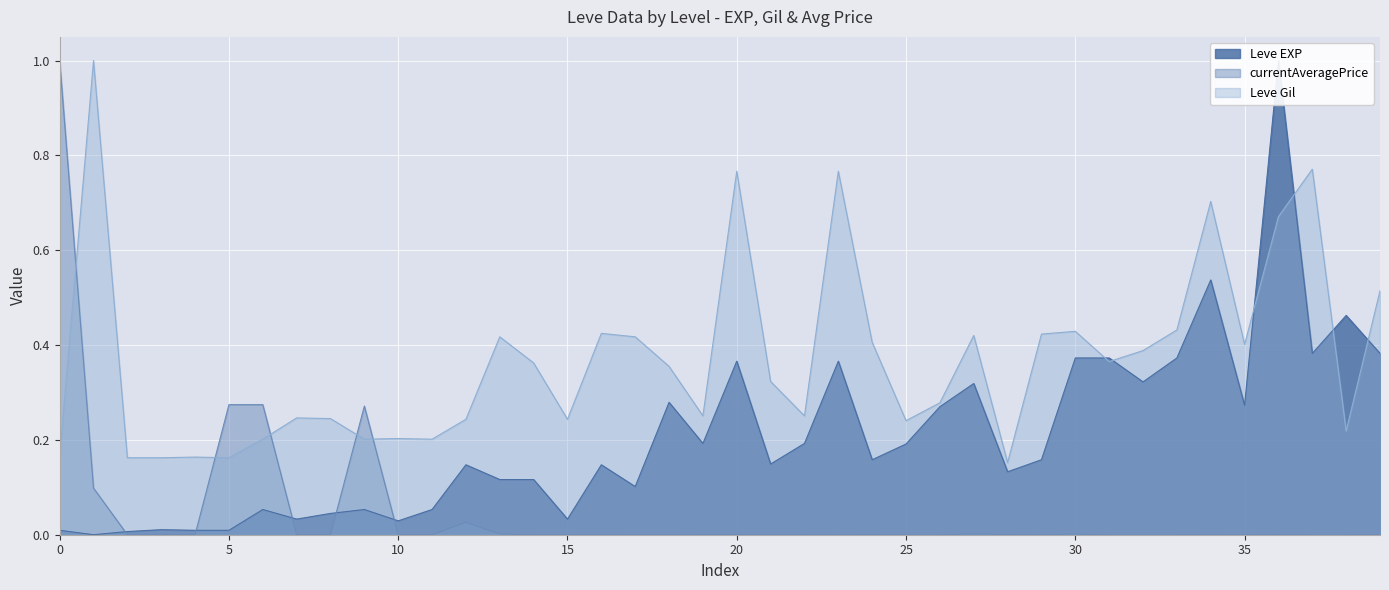

In Leve EXP, how many points are higher than both neighbors (excluding endpoints)?

12